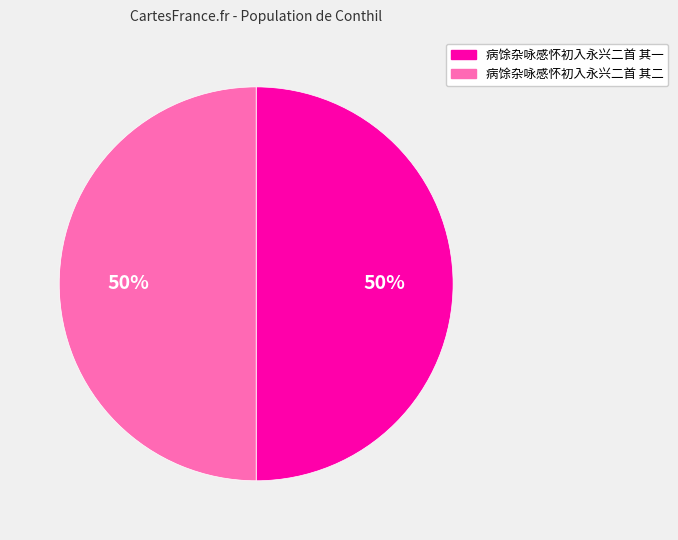

Approximately how many times larger is the value at 病馀杂咏感怀初入永兴二首 其二 compared to 病馀杂咏感怀初入永兴二首 其一?

1.0